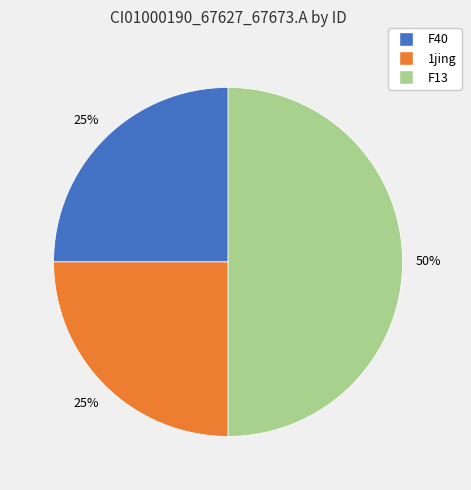

To the nearest percent, what is the difference between the largest and smallest slice percentages?

25%